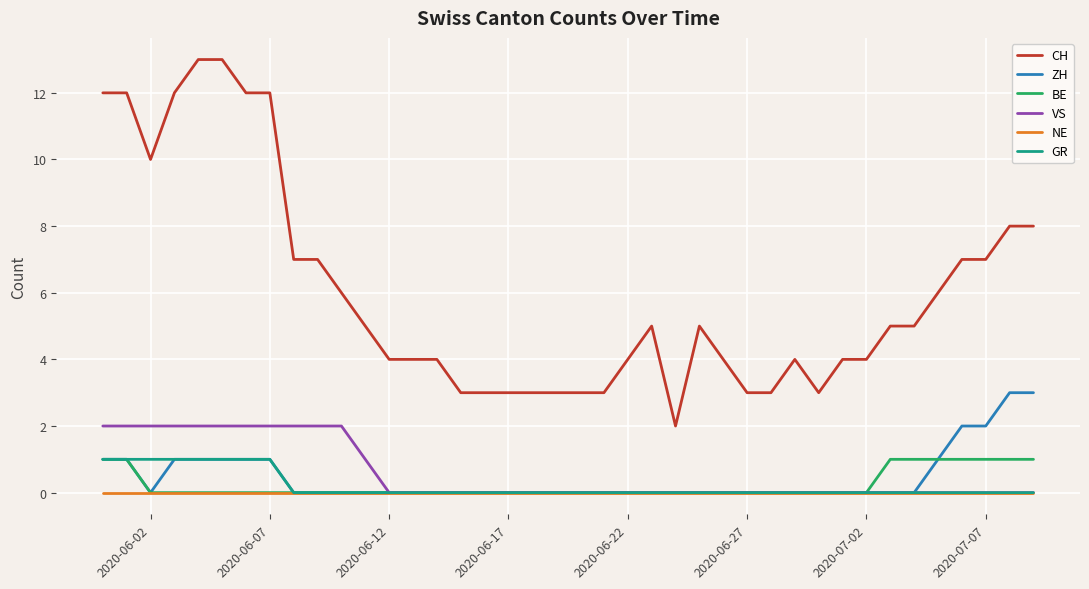

True or false: CH and GR cross at least once.

False